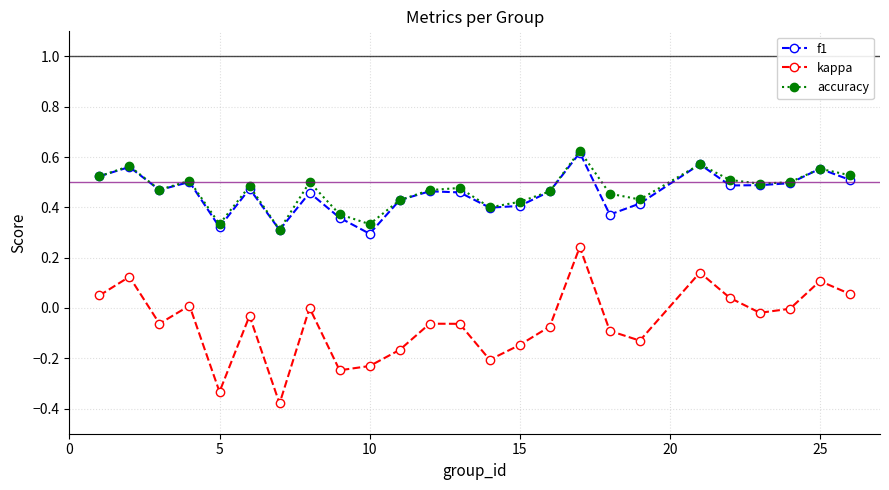

What are all the series names shown in the legend?

f1, kappa, accuracy